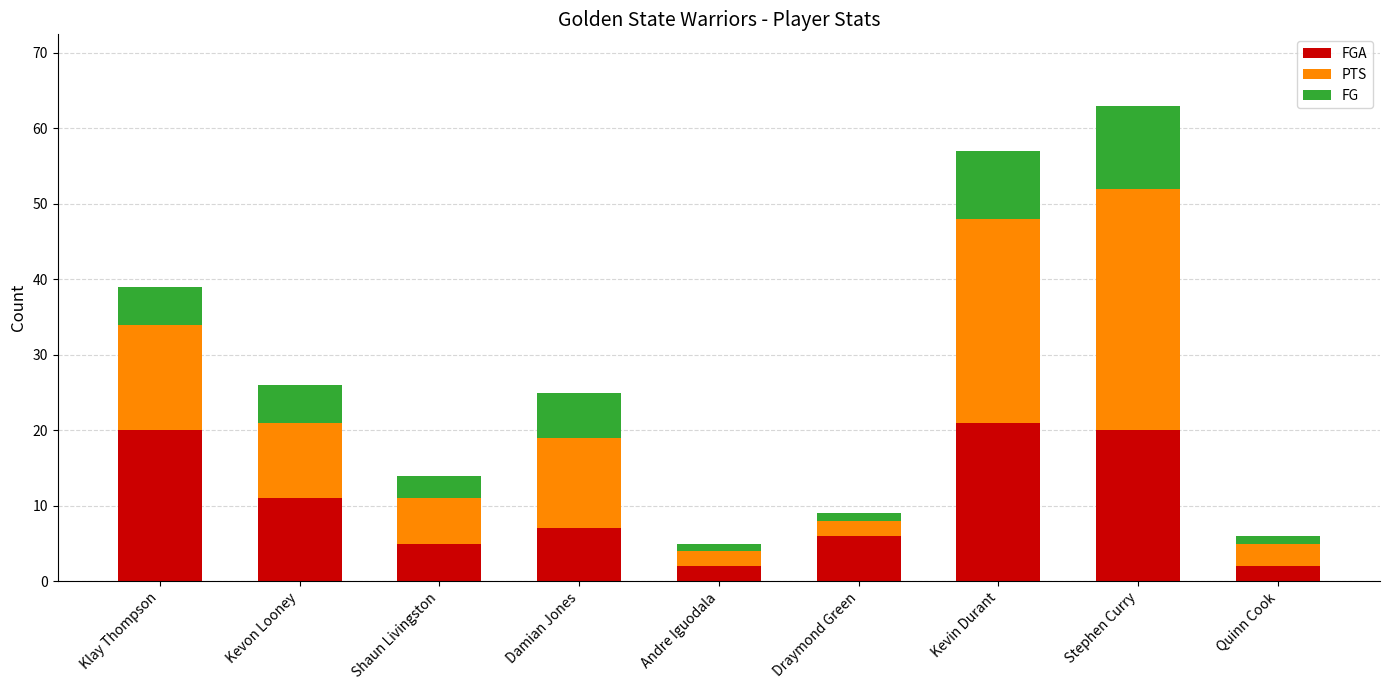

Count the number of categories in the chart.

9